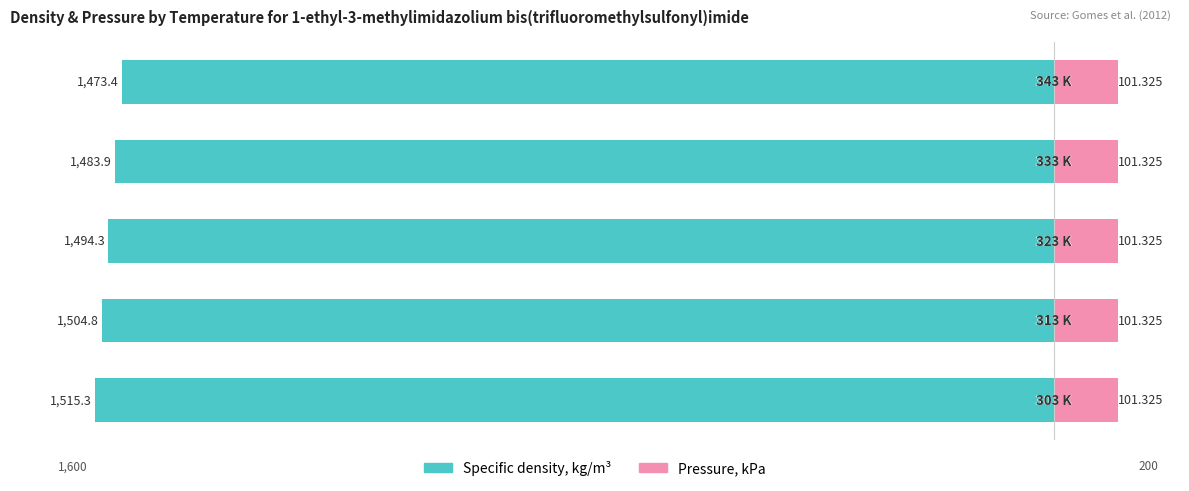

Rank the categories by Specific density, kg/m³ value from highest to lowest.

4, 3, 2, 1, 0